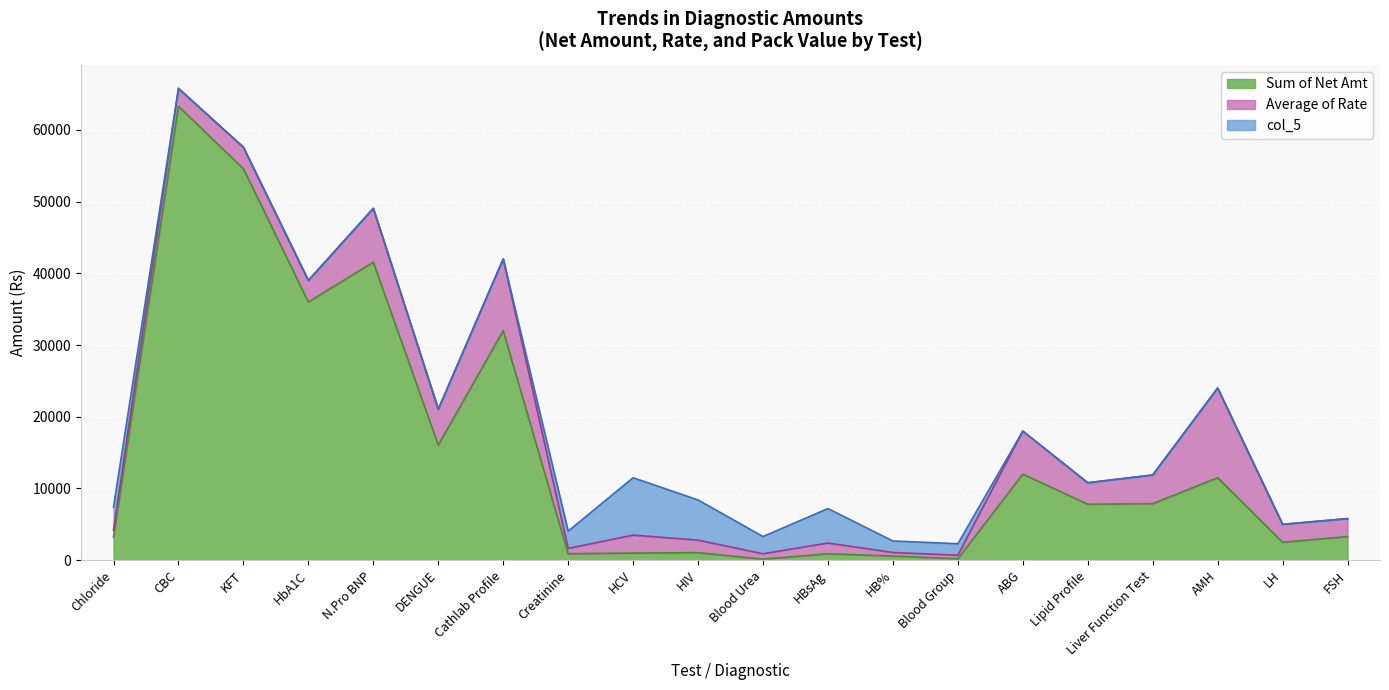

How many lines are shown in the chart?

3